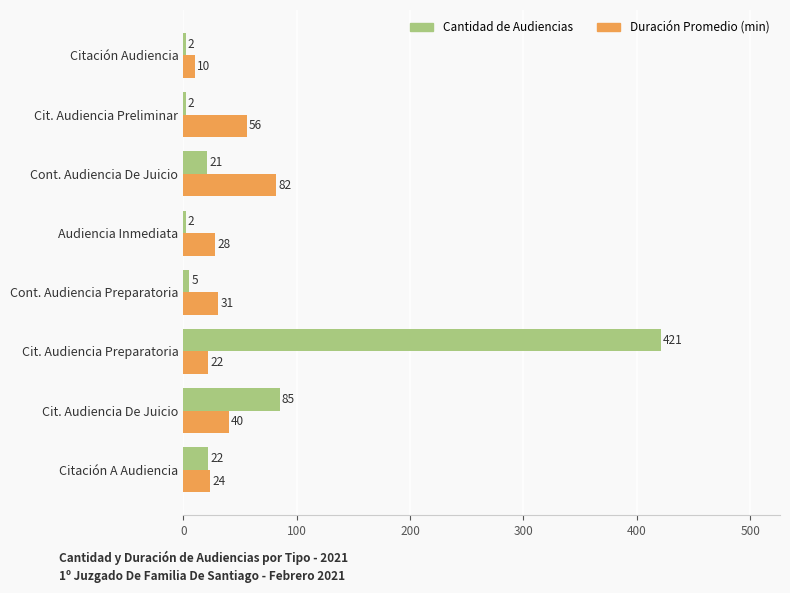

What is the maximum value shown in the chart?

421